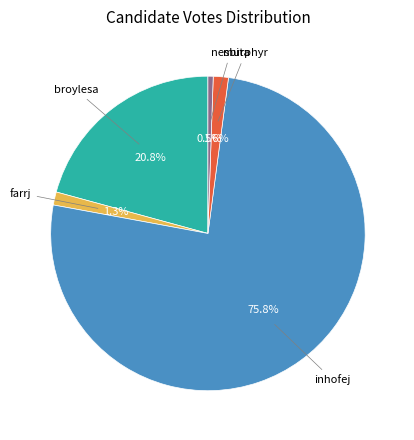

Count the number of slices in the pie.

5